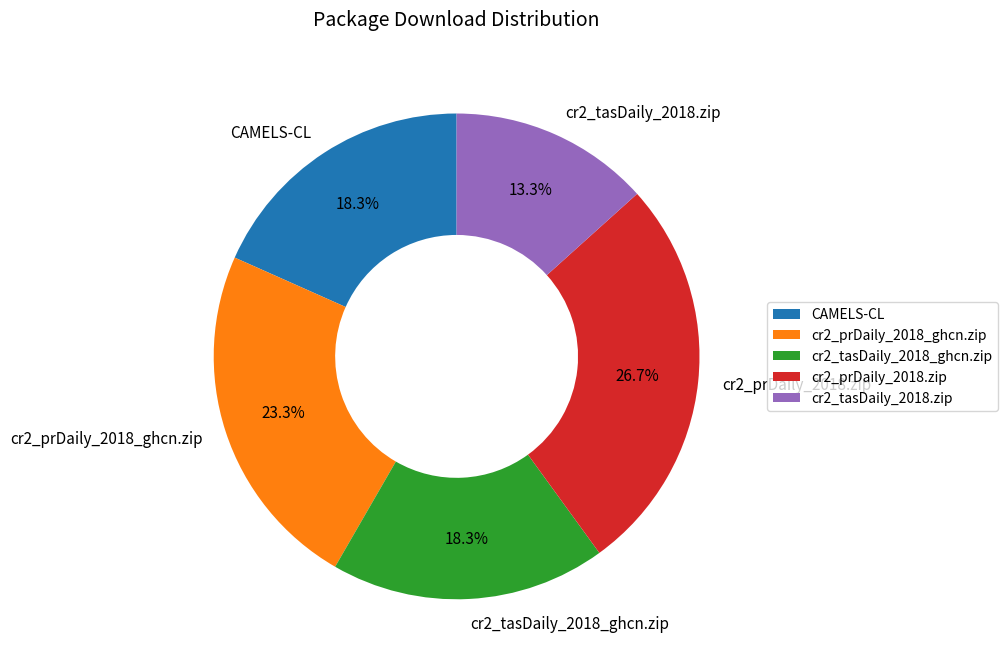

To the nearest percent, what portion does cr2_tasDaily_2018.zip represent?

13%